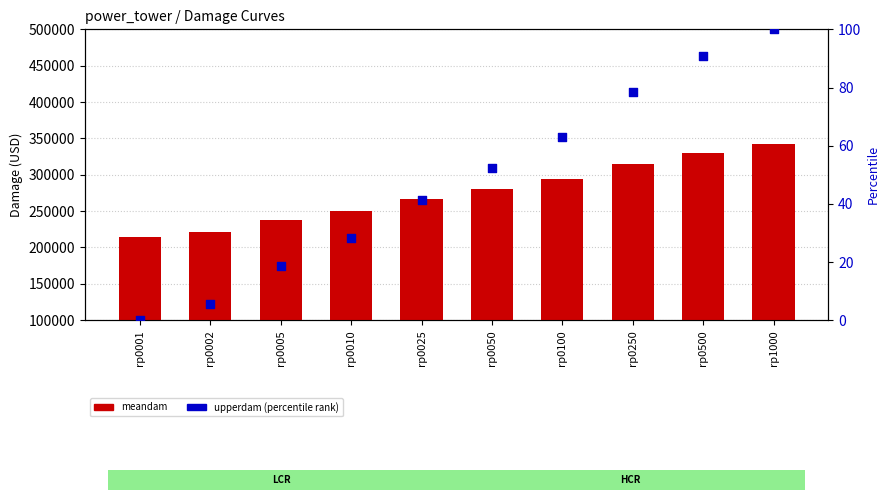

At how many categories does at least one series exceed 181930?

10